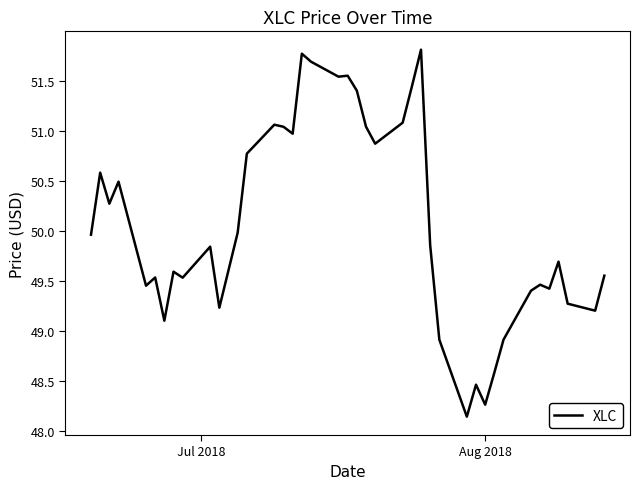

How many distinct data groups are displayed?

1